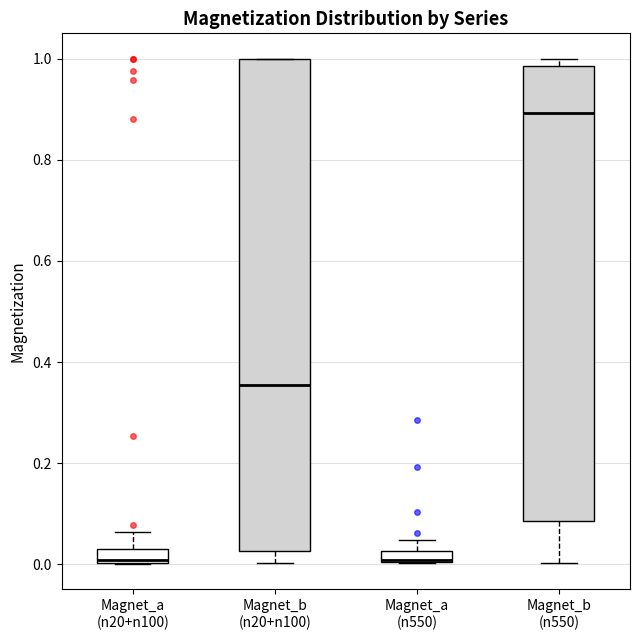

Which box is the tallest, from its lower edge to its upper edge?

Magnet_b (n20+n100)